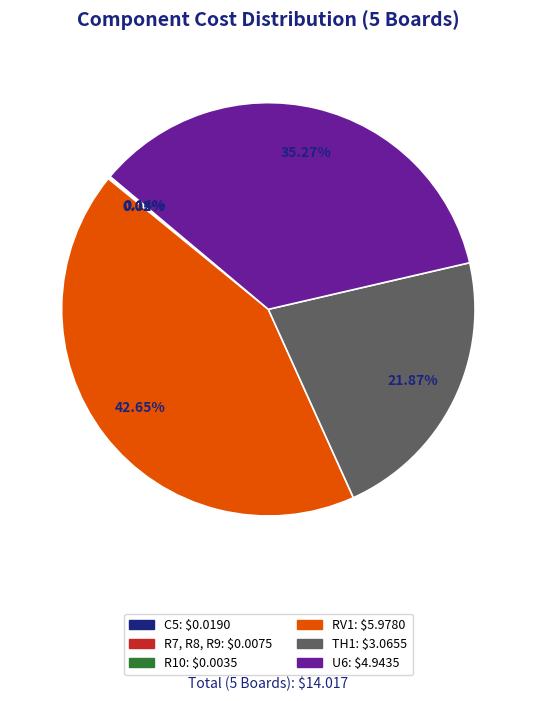

Does any single category account for the majority?

No